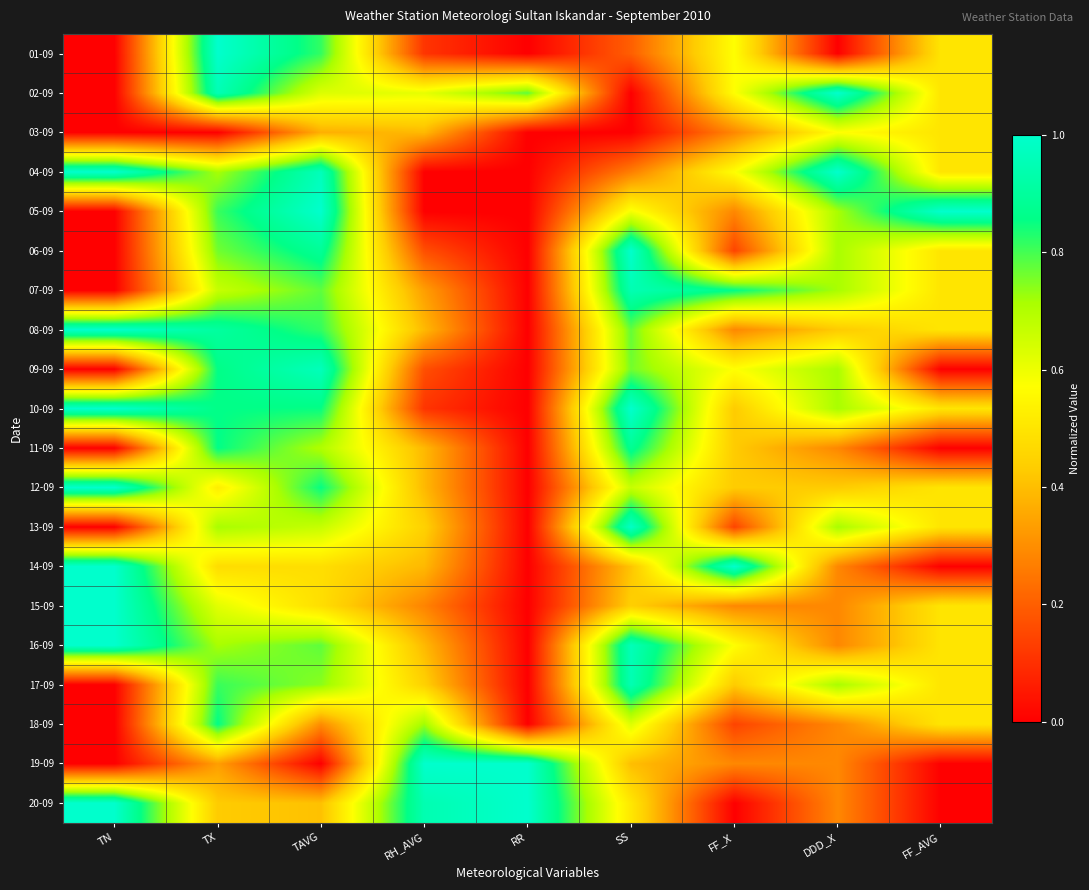

Rank the series at RH_AVG from highest to lowest value.

19-09, 20-09, 18-09, 02-09, 13-09, 17-09, 03-09, 08-09, 11-09, 12-09, 14-09, 16-09, 07-09, 15-09, 06-09, 09-09, 01-09, 10-09, 04-09, 05-09